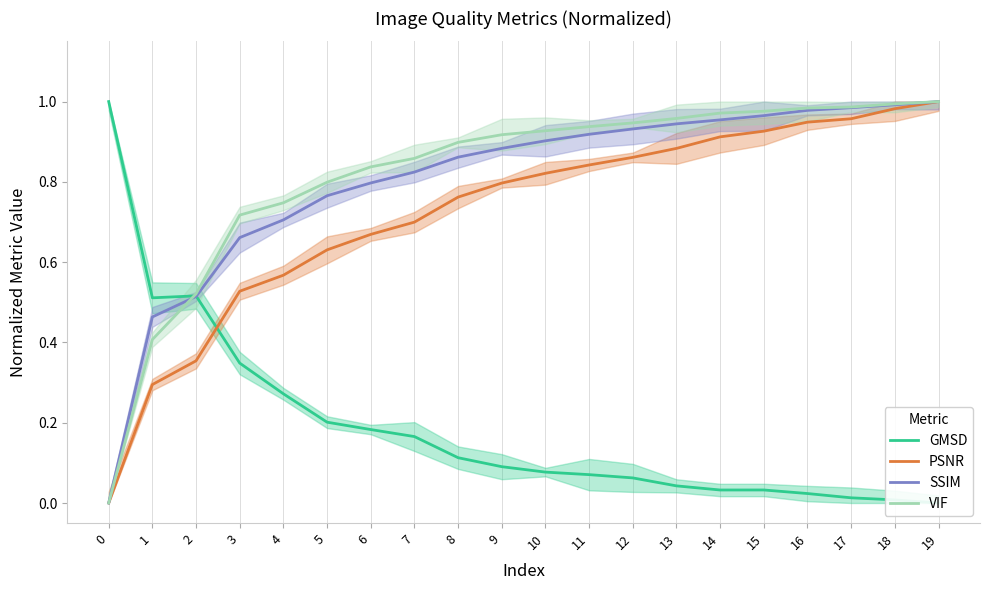

How many data points does each series have?

20